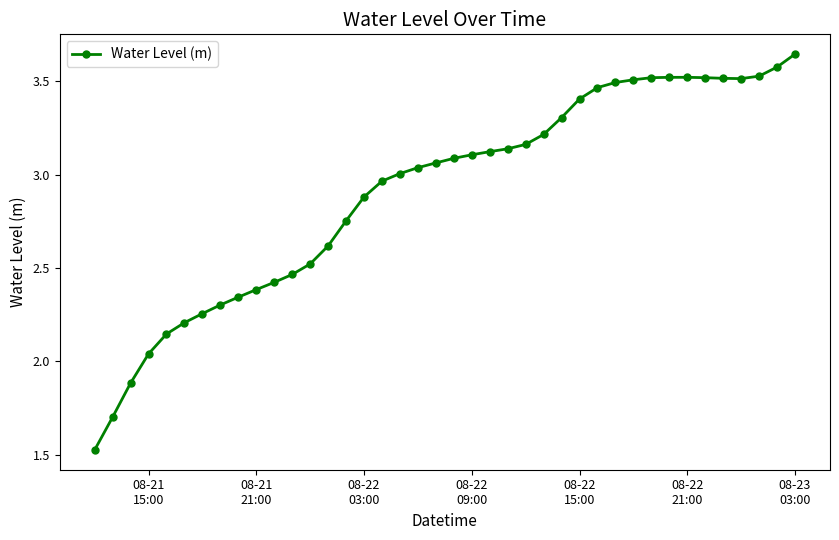

True or false: the data has more than 0 interior local peaks.

True